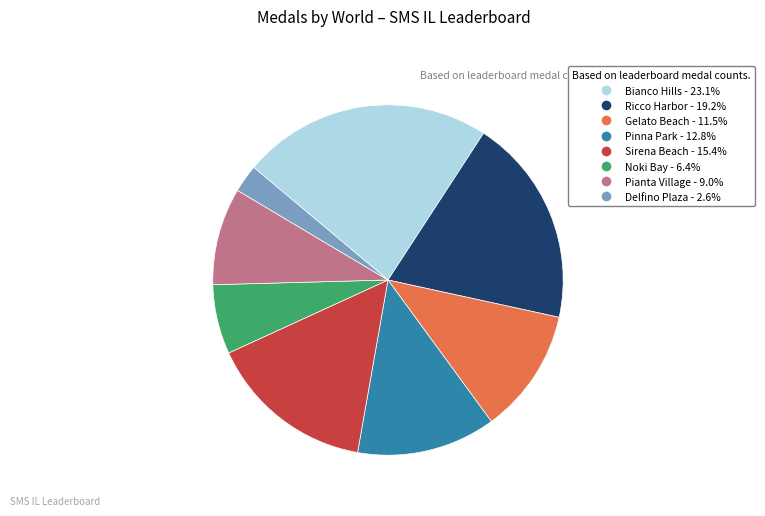

What is the largest slice in the pie chart?

Bianco Hills